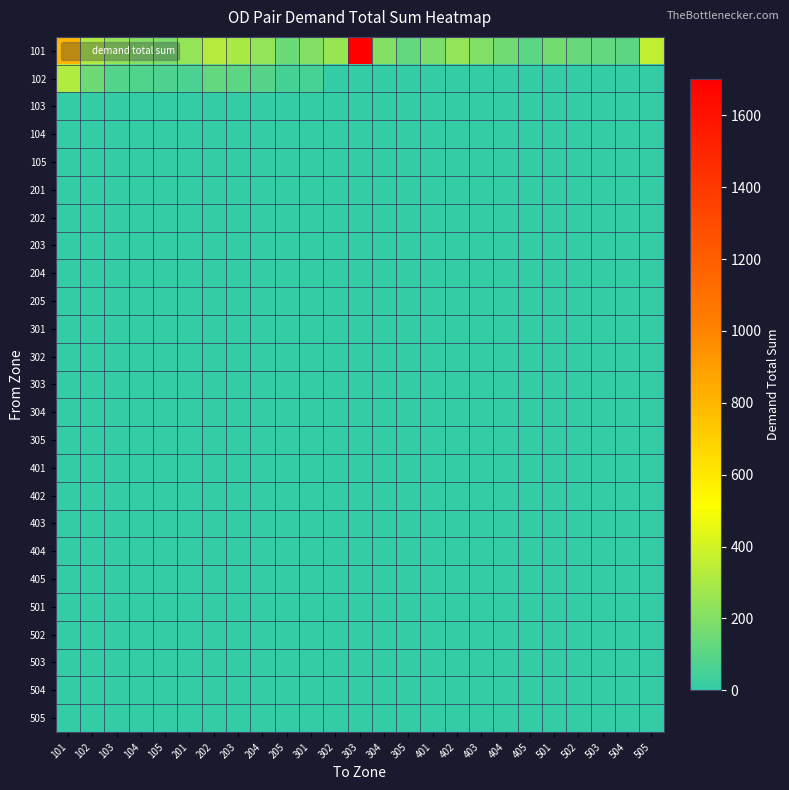

Rank the series at 505 from highest to lowest value.

101, 102, 103, 104, 105, 201, 202, 203, 204, 205, 301, 302, 303, 304, 305, 401, 402, 403, 404, 405, 501, 502, 503, 504, 505